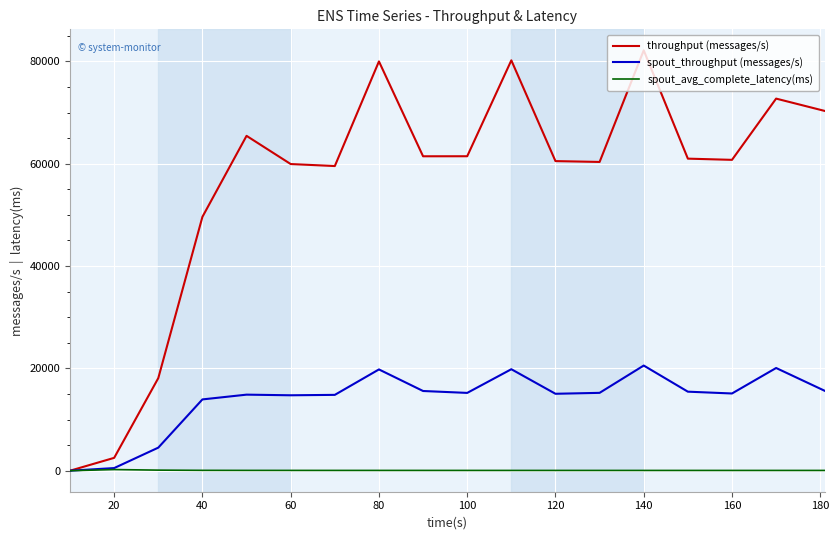

Is this an area chart (filled region under the line)?

No